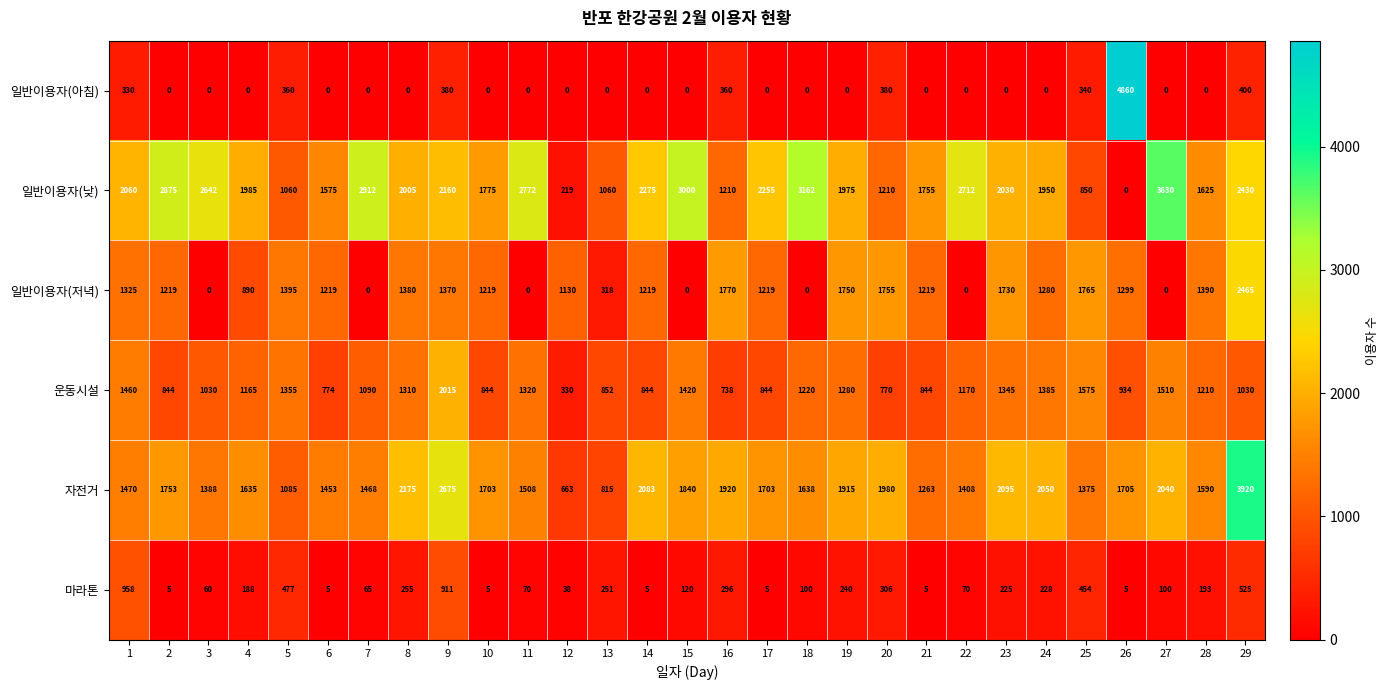

Where is 마라톤 nearest to the value 481?

5